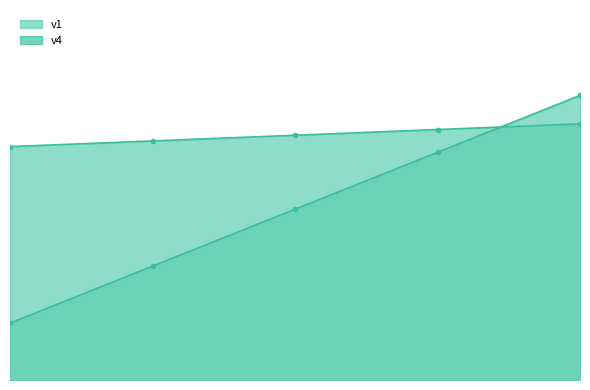

What is the sum of all v1_line values?

21.5